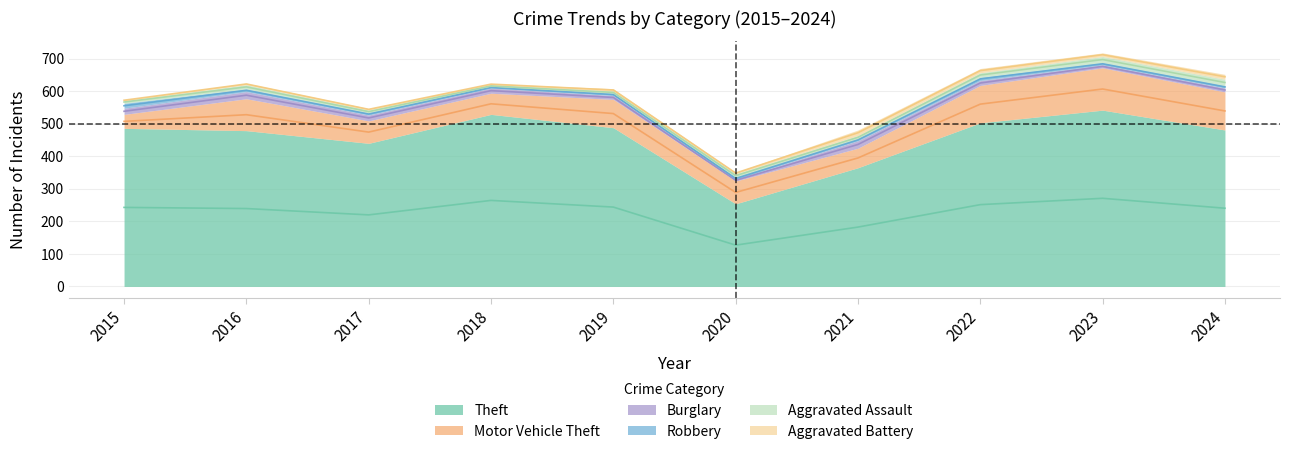

How many lines are shown in the chart?

6